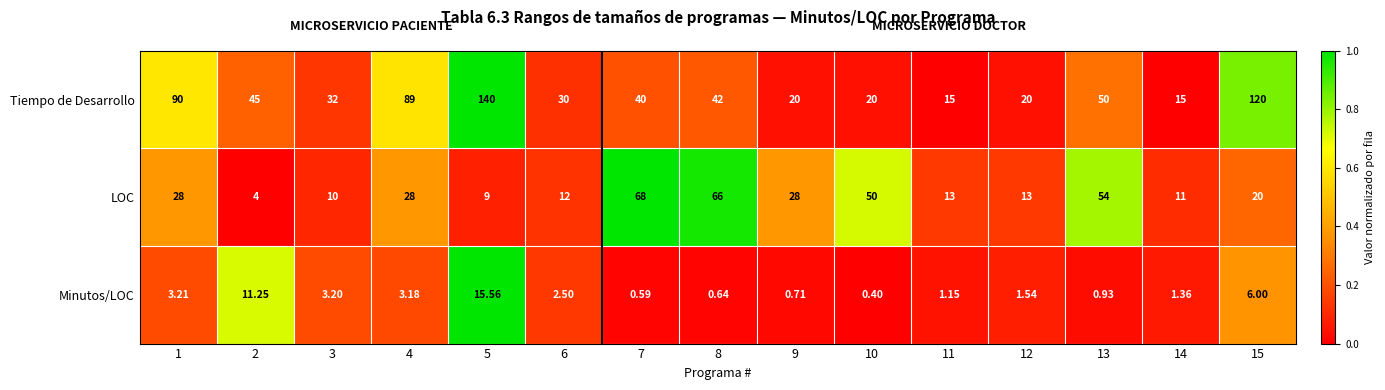

Rank the series by their average value, from highest to lowest.

Tiempo de Desarrollo, LOC, Minutos/LOC